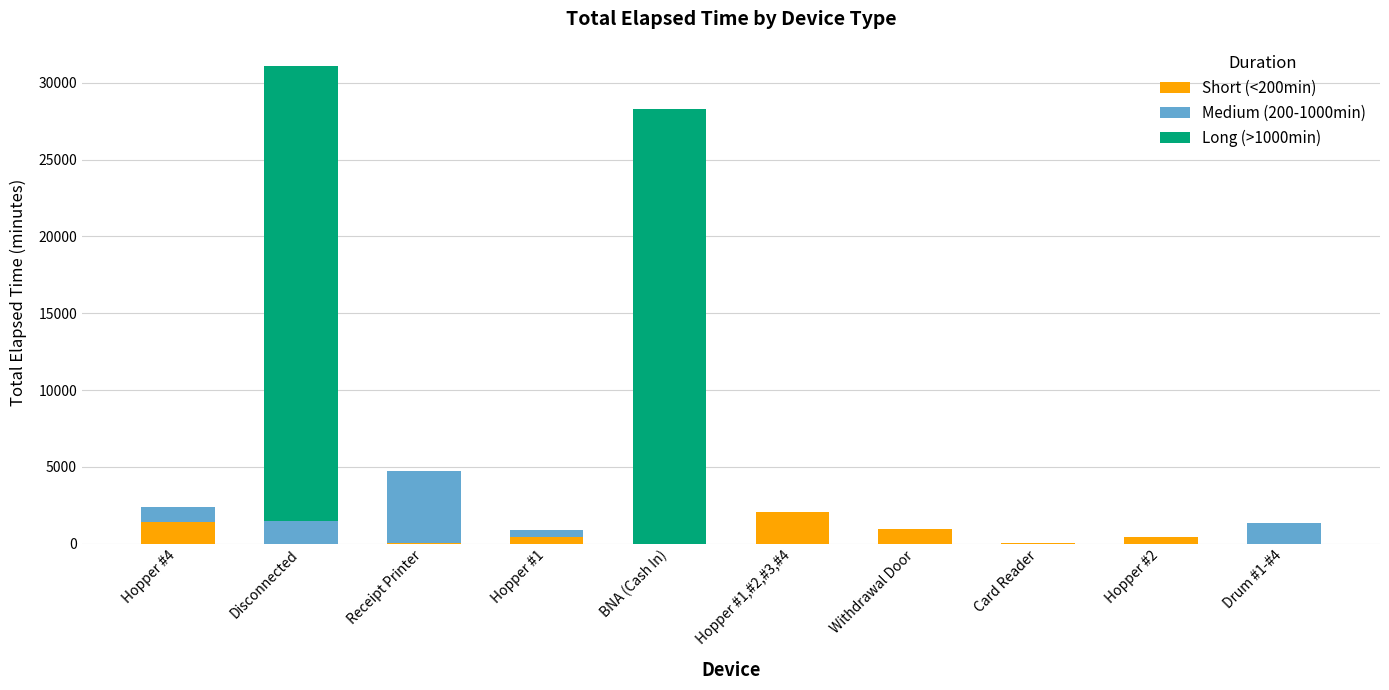

At which category is the sum across all series the highest?

Disconnected